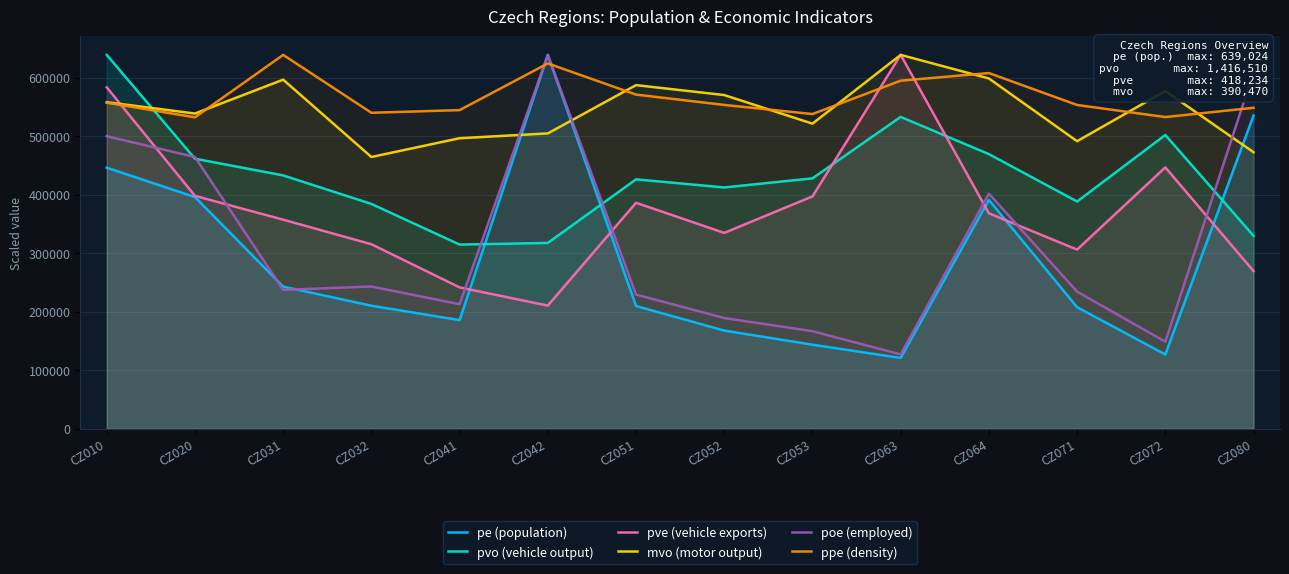

Which has a higher value, CZ072 or CZ010?

CZ010